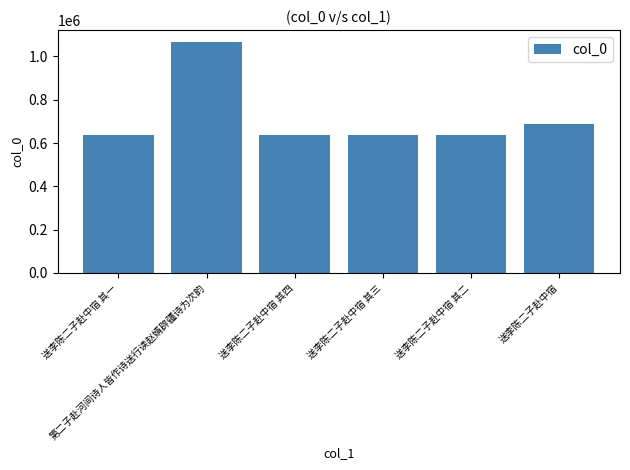

What is the value of the 3rd bar from the left?

636986